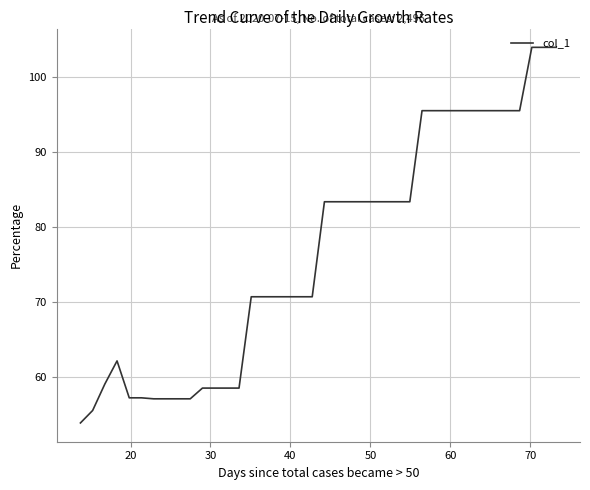

What is the greatest value displayed?

103.9